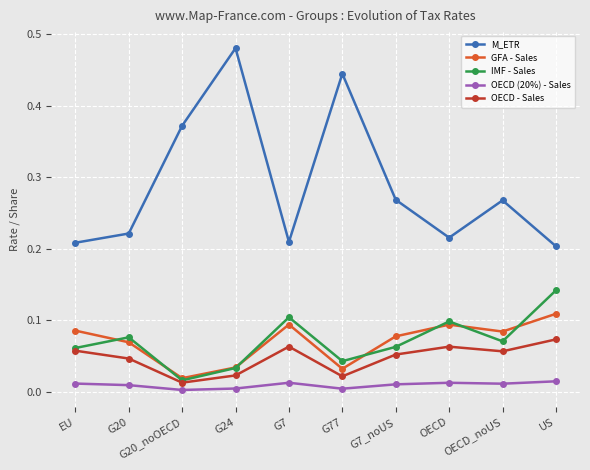

Count the number of data series in this chart.

5